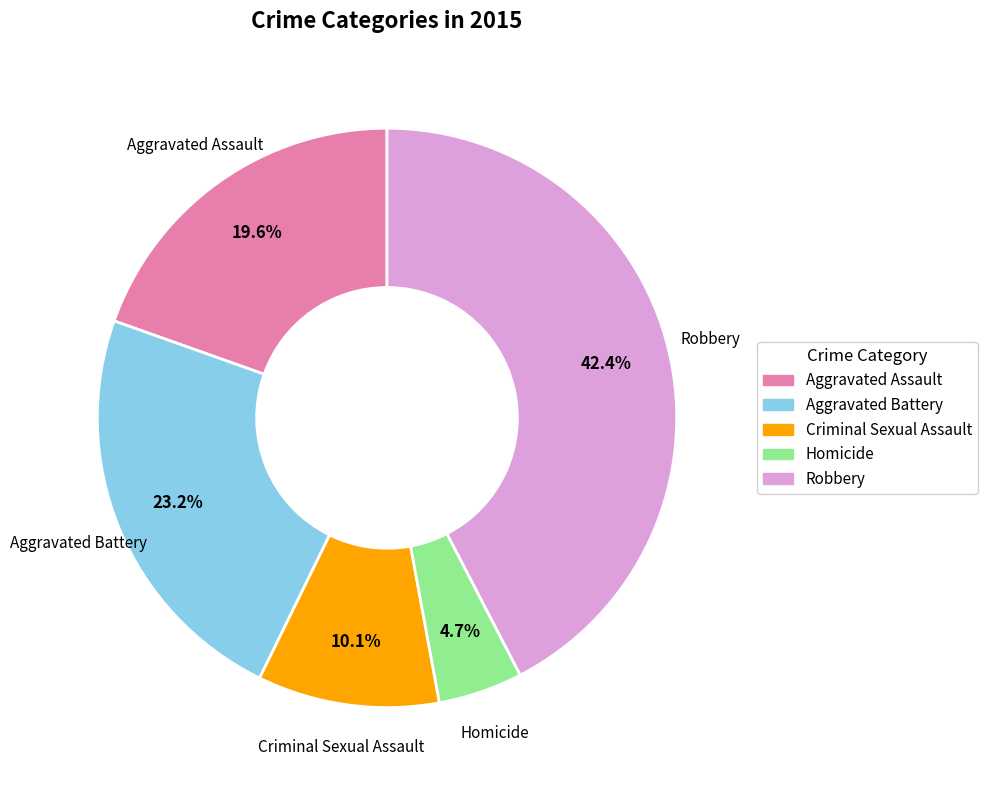

Which has a higher value, Aggravated Battery or Robbery?

Robbery